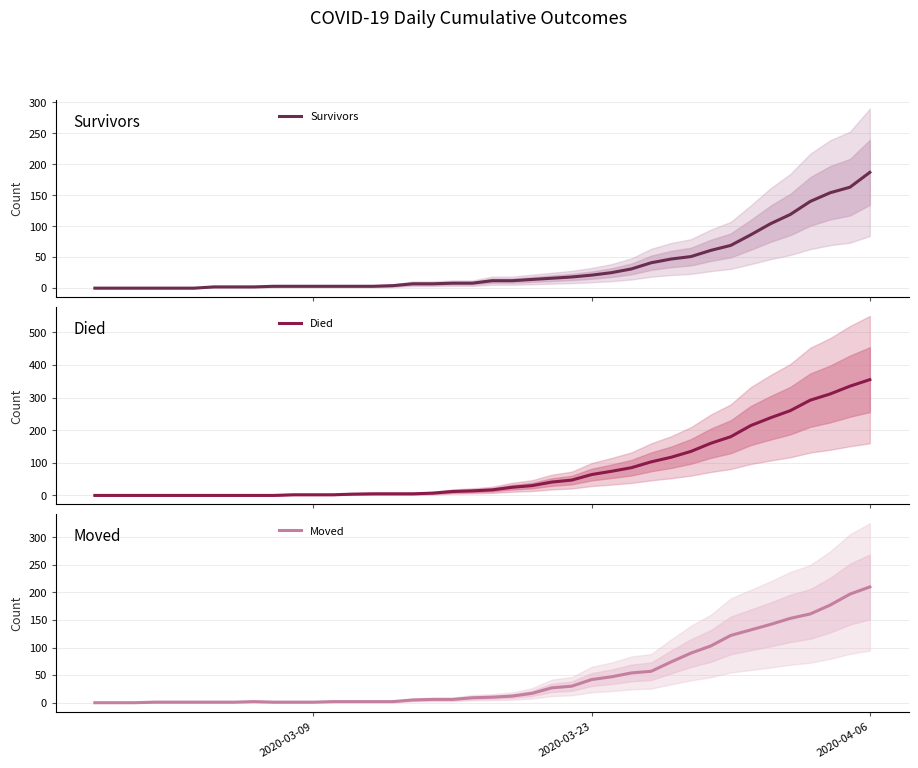

Reading right to left, extract all data points from this chart.

Survivors: 187	163	154	140	119	104	86	69	61	51	47	41	31	25	21	18	16	14	12	12	8	8	7	7	4	3	3	3	3	3	3	2	2	2	0	0	0	0	0	0
Died: 355	335	311	292	260	238	214	180	160	135	117	103	85	74	64	47	41	30	25	17	14	12	7	5	5	5	4	2	2	2	0	0	0	0	0	0	0	0	0	0
Moved: 210	197	177	161	153	142	132	122	103	90	74	57	54	47	42	30	27	17	12	10	9	6	6	5	2	2	2	2	1	1	1	2	1	1	1	1	1	0	0	0